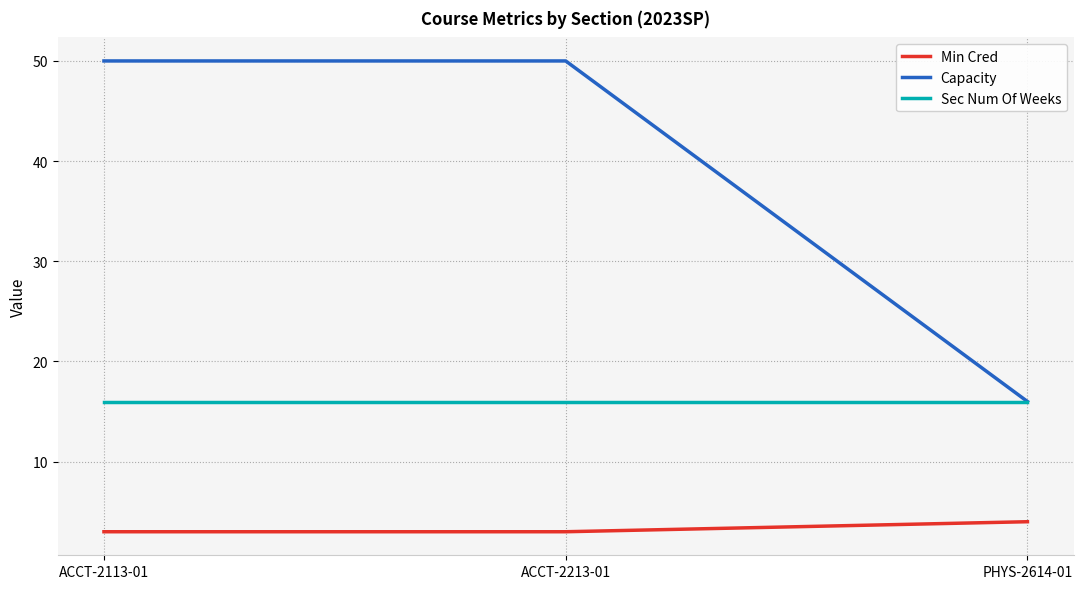

The Min Cred series shows 2 at PHYS-2614-01. True or false?

False